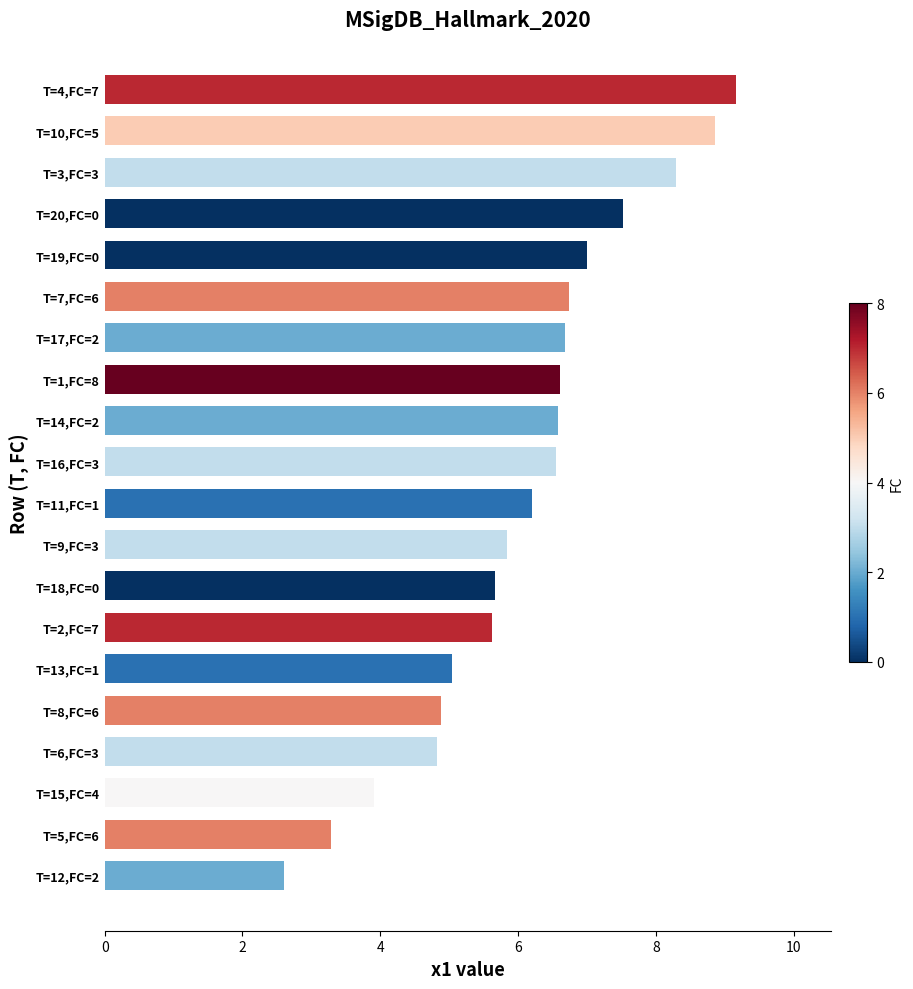

What is the difference between the maximum and second lowest values?

5.9